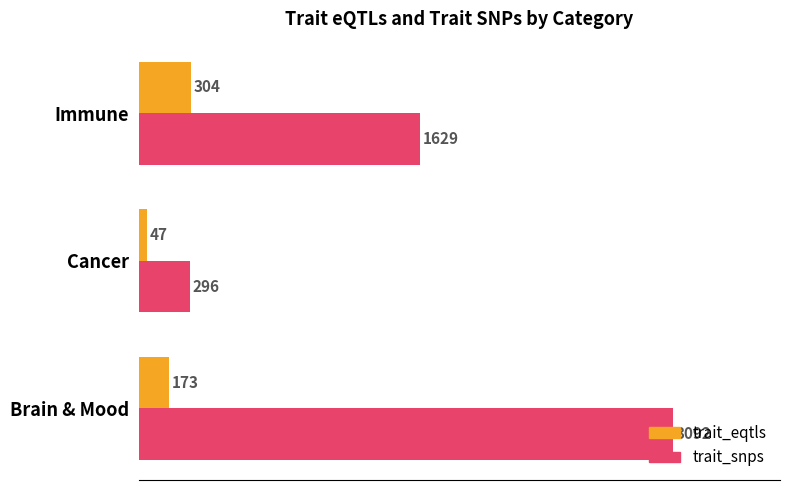

How many trait_eqtls values are between 47 and 304?

3